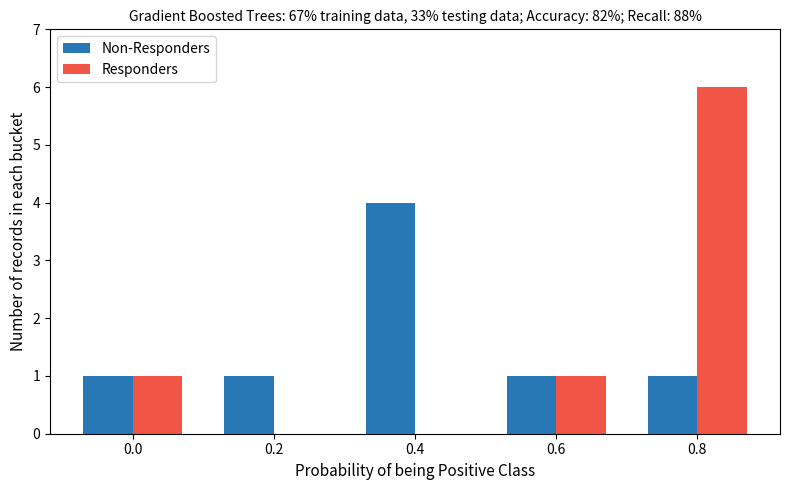

What is the difference between the Responders values at 0.4 and 0.6?

1